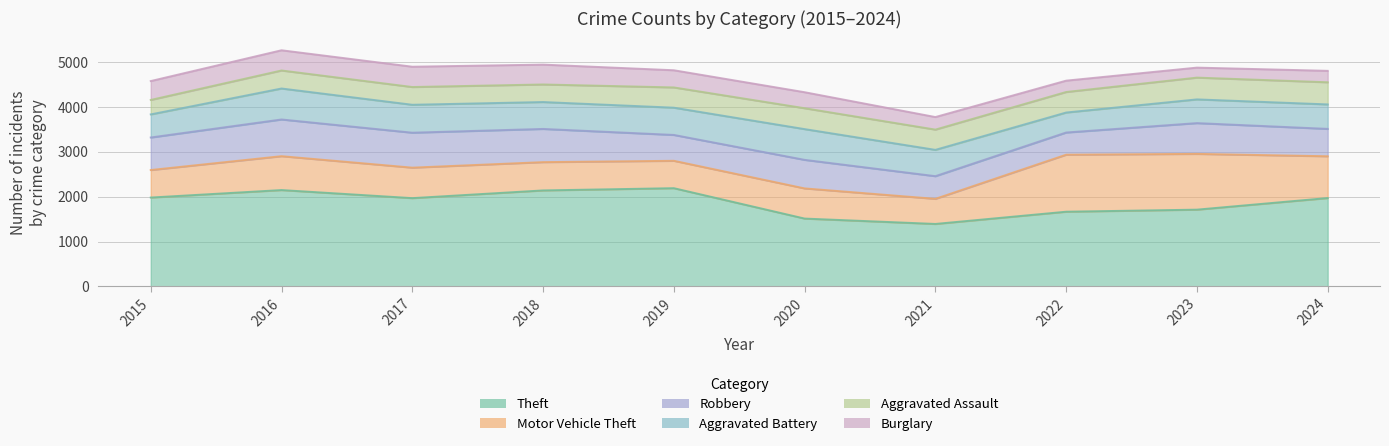

Between 2022 and 2023, which series saw the biggest shift?

Robbery